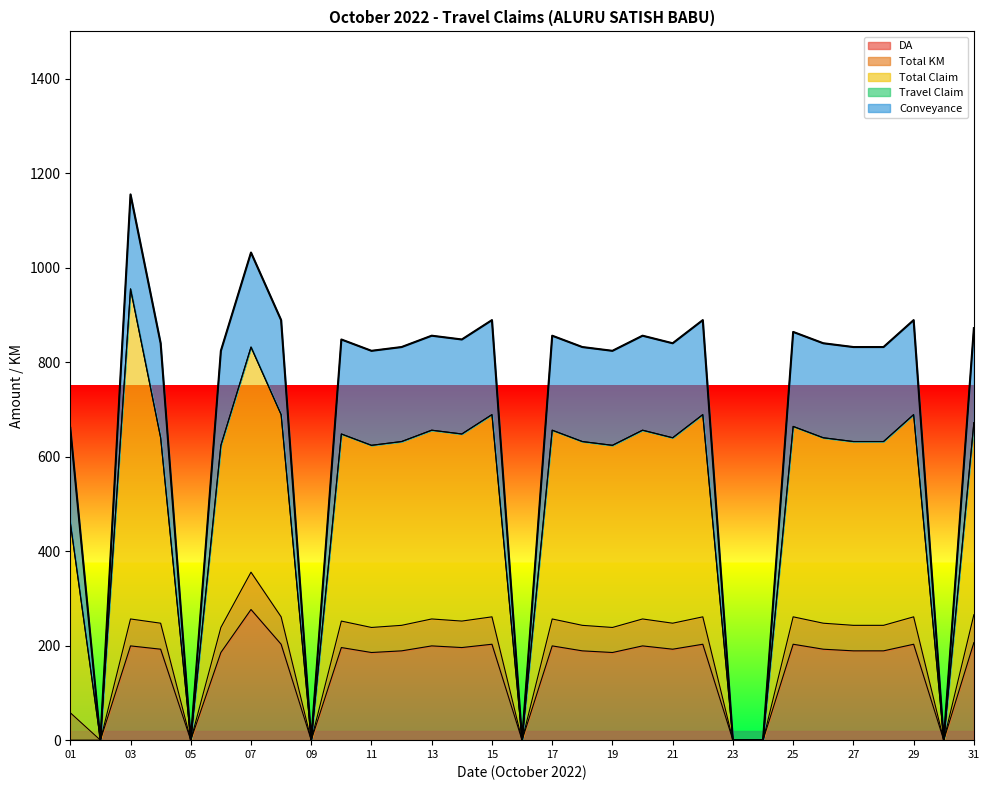

What is the highest value of the DA series?

276.5